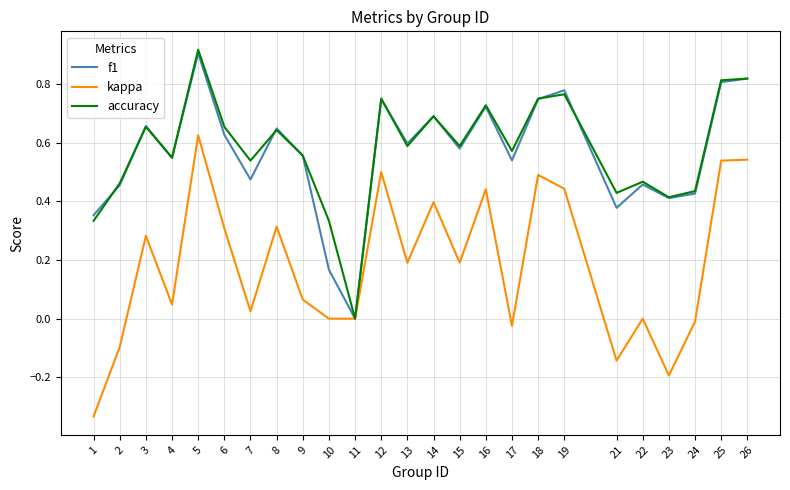

At which category is the sum across all series the highest?

5